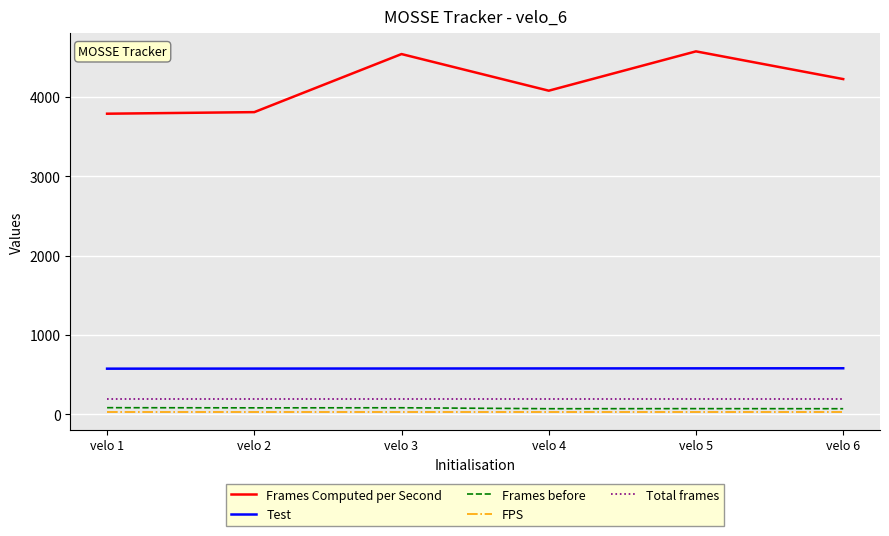

How many lines are shown in the chart?

5